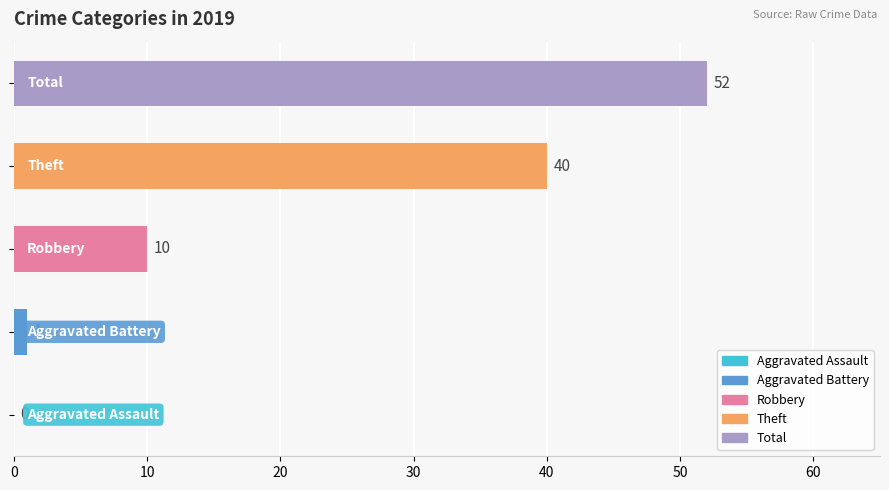

Which series has the largest range (max minus min)?

Total